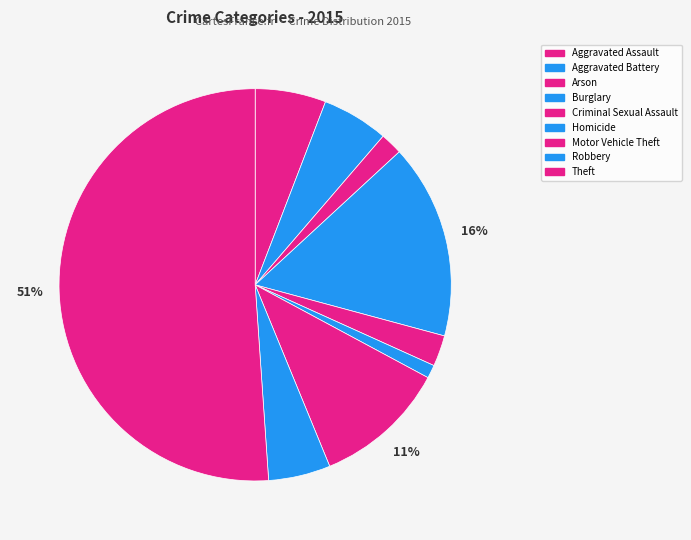

To the nearest percent, what portion does Arson represent?

2%